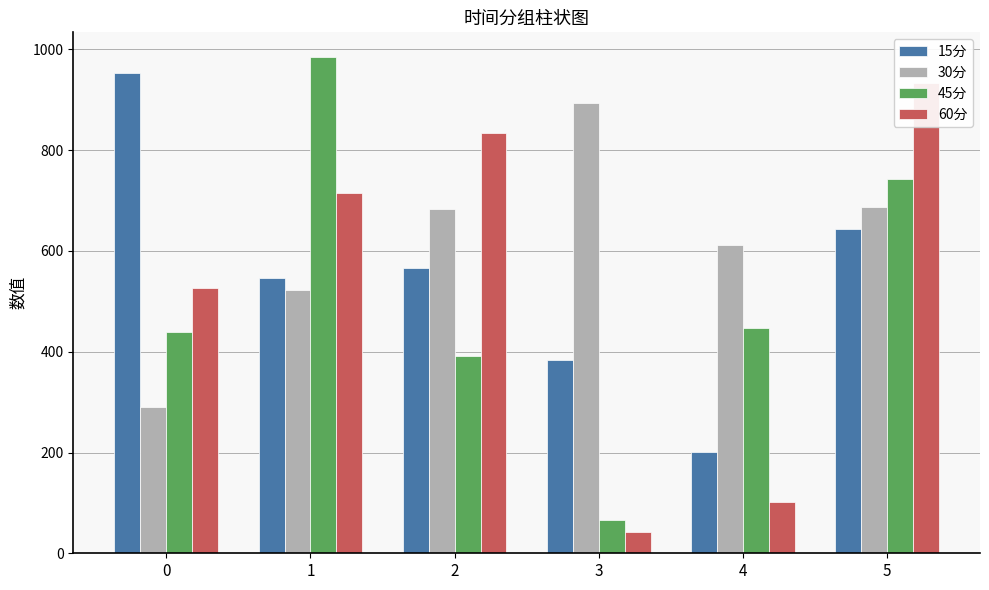

Between 2 and 1, which is larger?

2